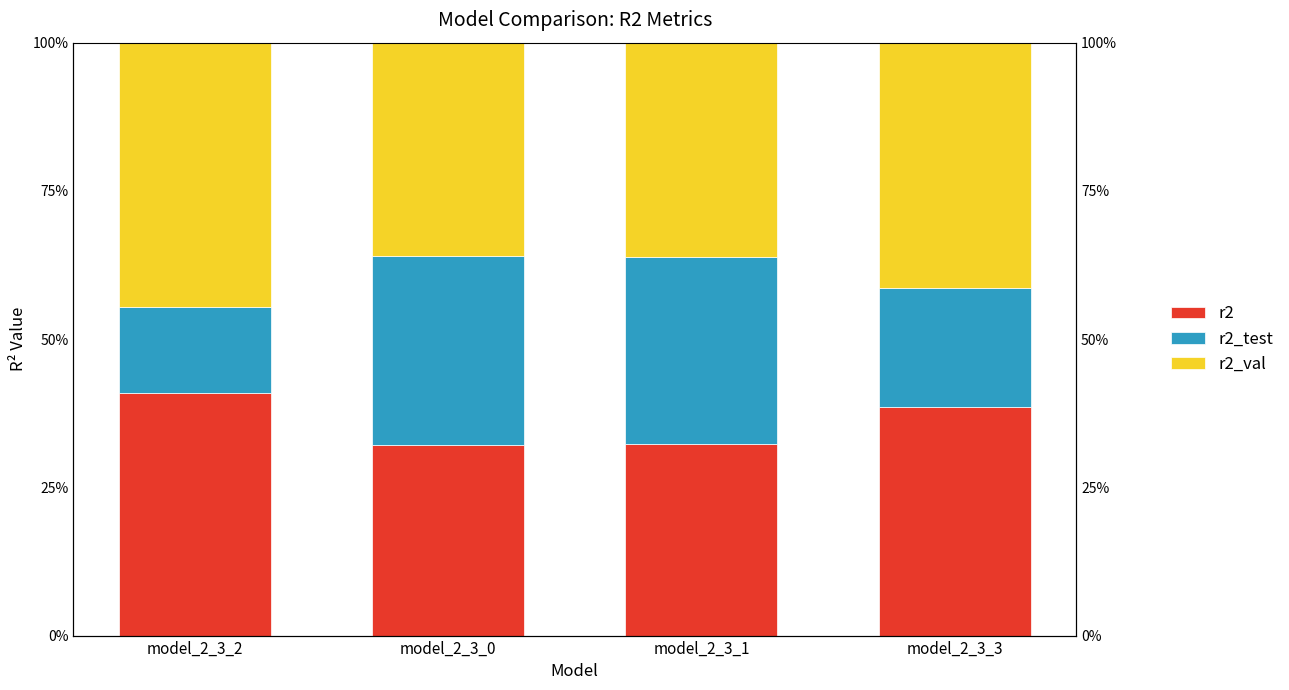

Count the number of categories in the chart.

4